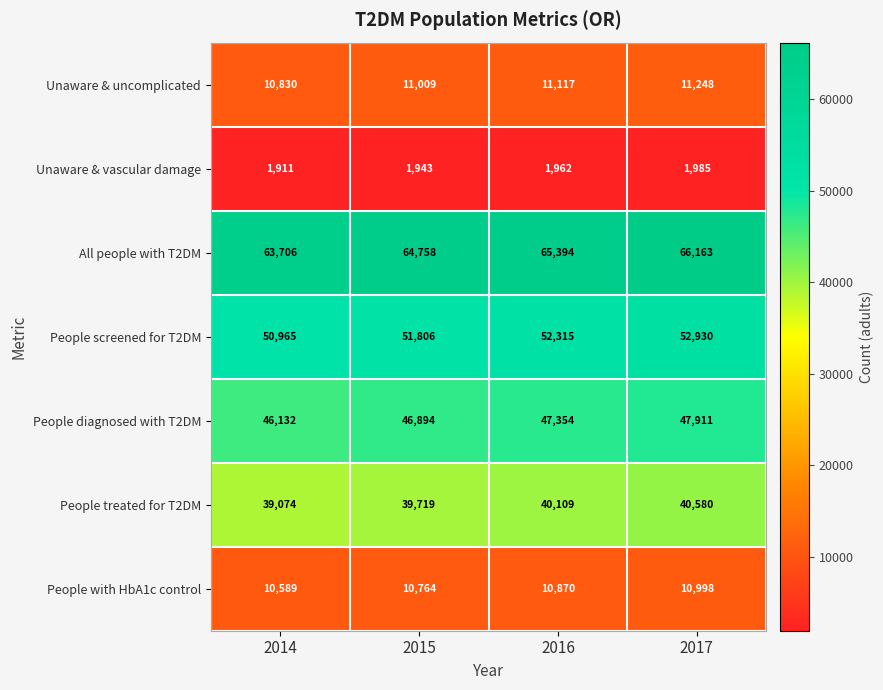

What is the difference between the maximum and minimum values in the Unaware & vascular damage series?

74